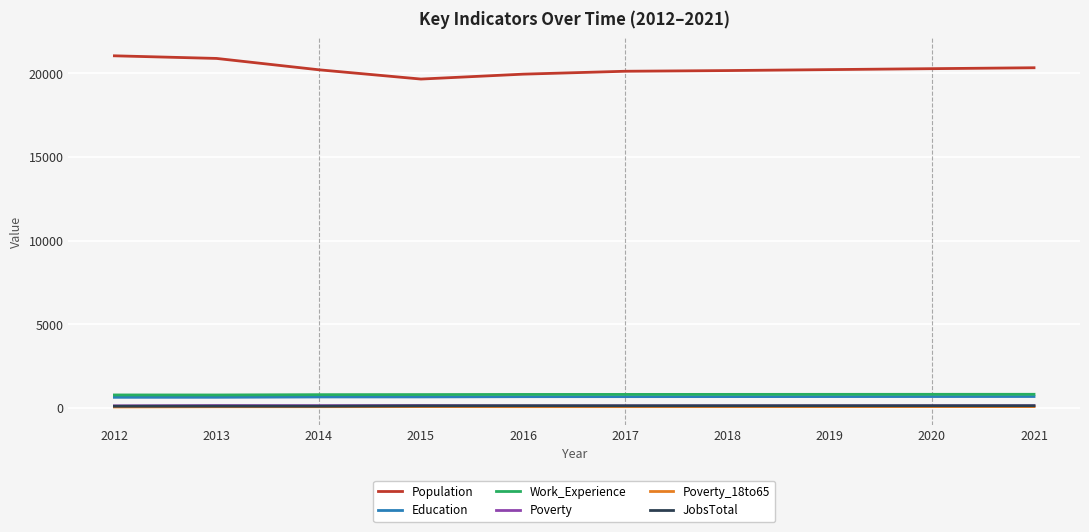

True or false: Poverty and Work_Experience cross at least once.

False